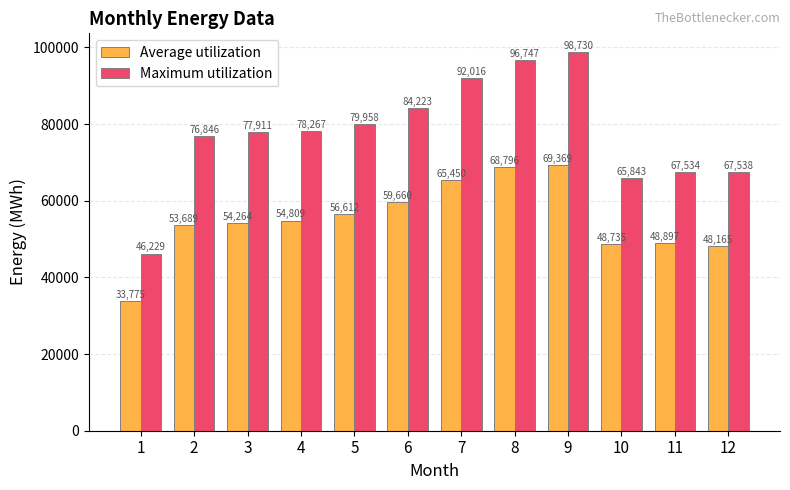

Are the bars horizontal?

No